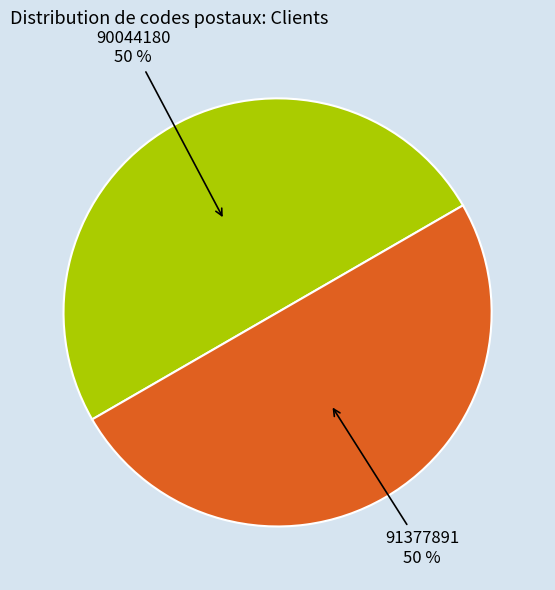

To the nearest percent, what is the average slice percentage?

50%